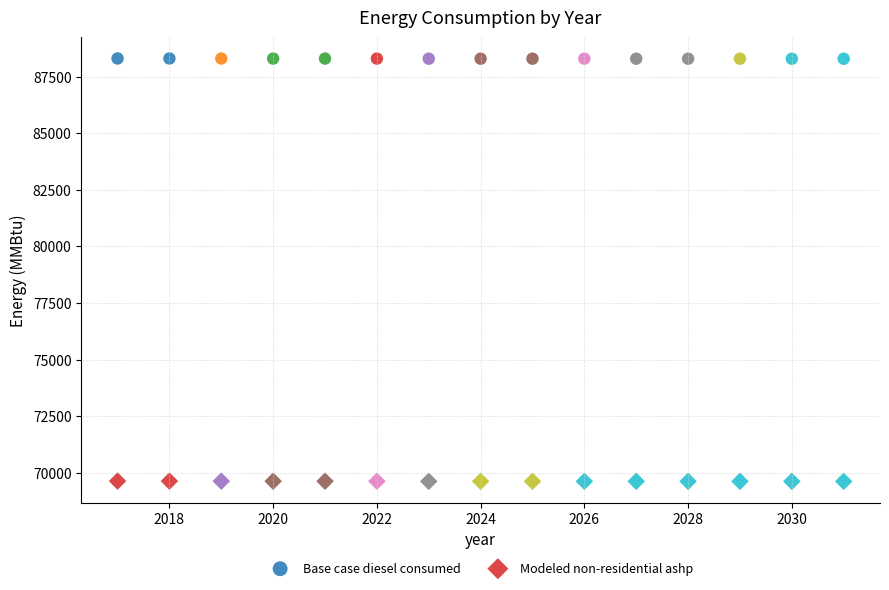

What is the X range (max minus min) for the scatter plot?

14.0